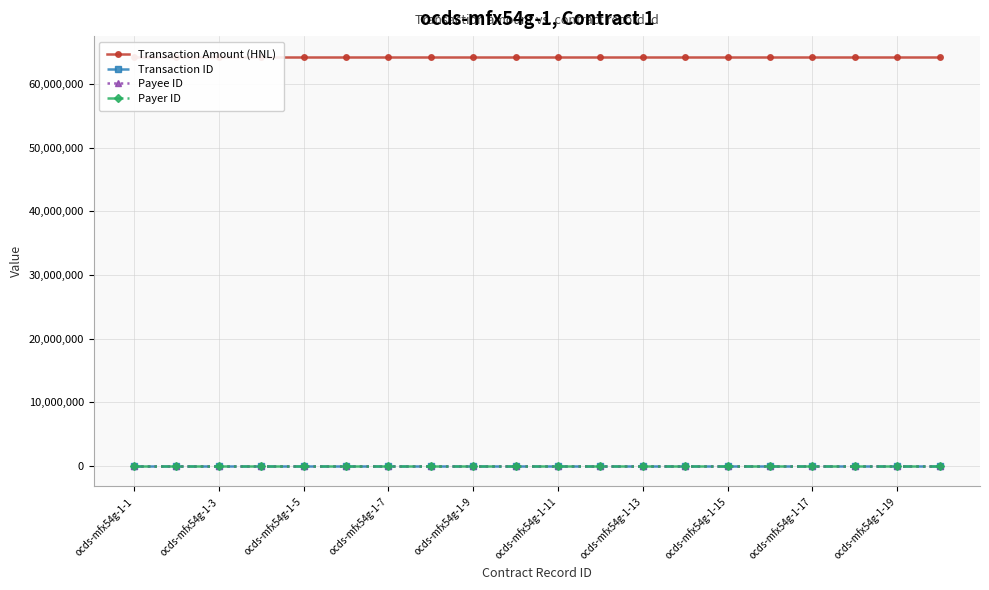

True or false: Transaction ID has more than 1 interior local peaks.

False